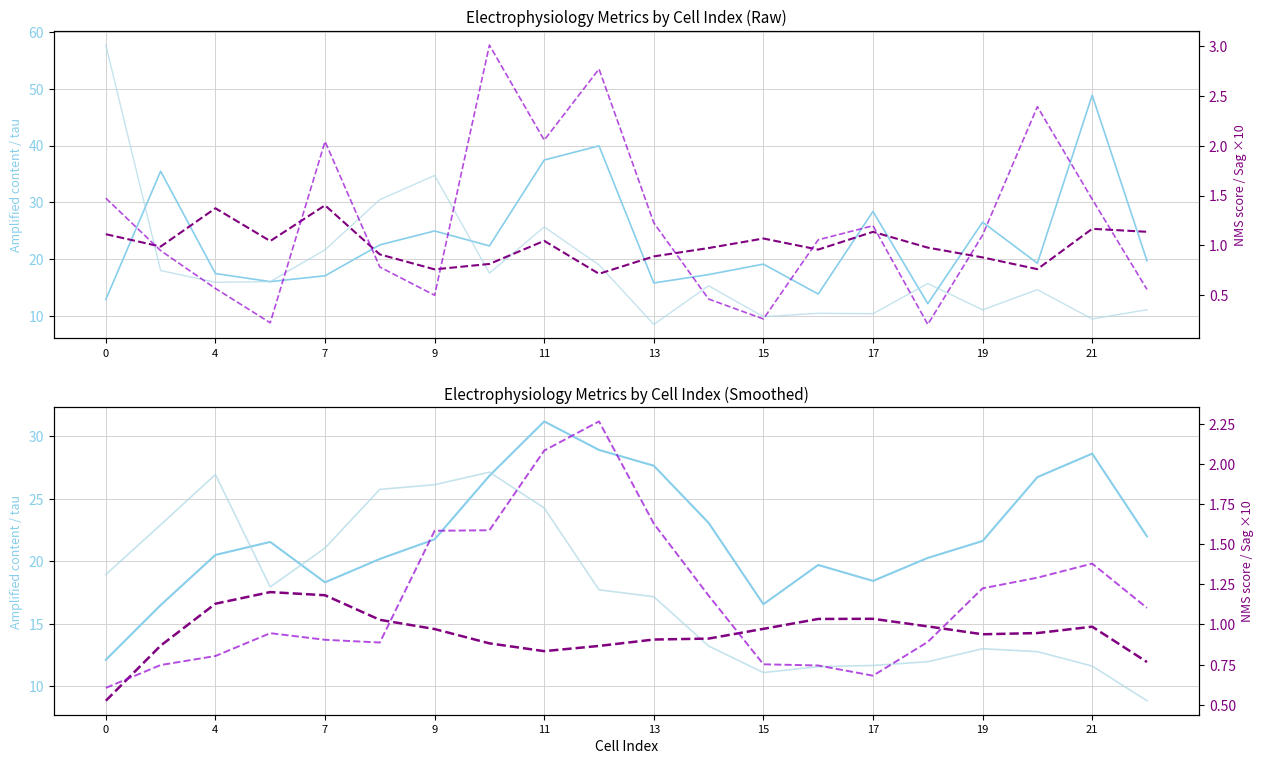

What is the difference between the second highest and second lowest values in the Sag Fraction series?

2.5